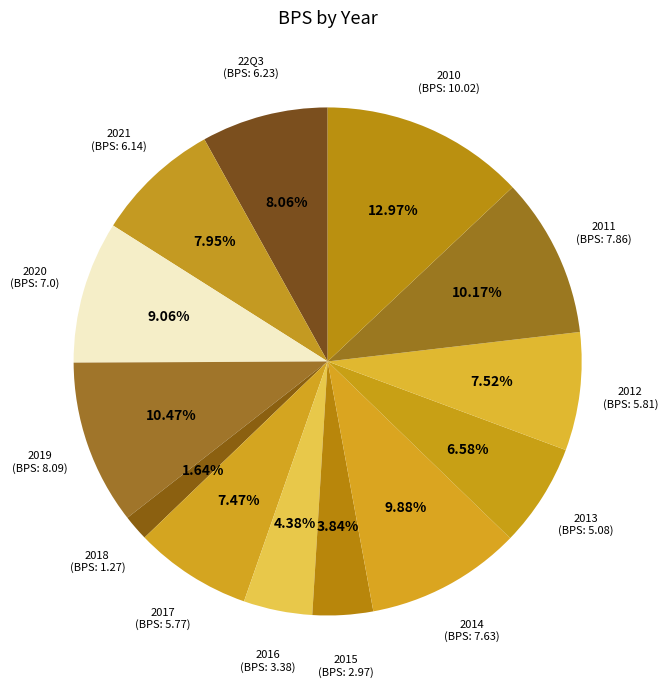

Count the number of slices in the pie.

13